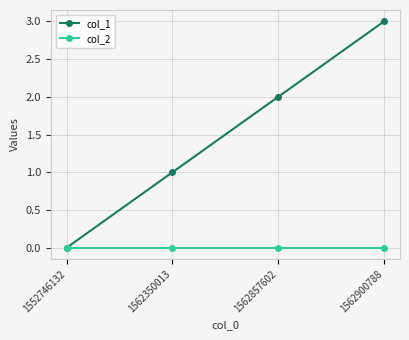

What is the spread (max minus min) of values at 1562857602?

2